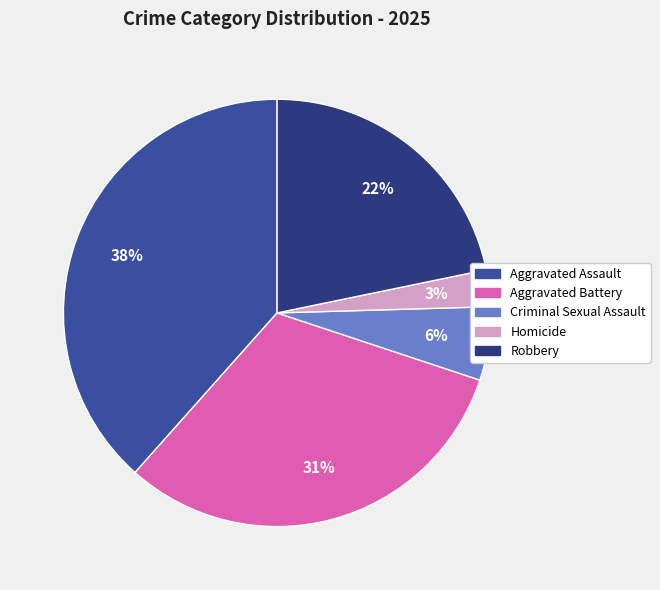

Does any single category account for the majority?

No